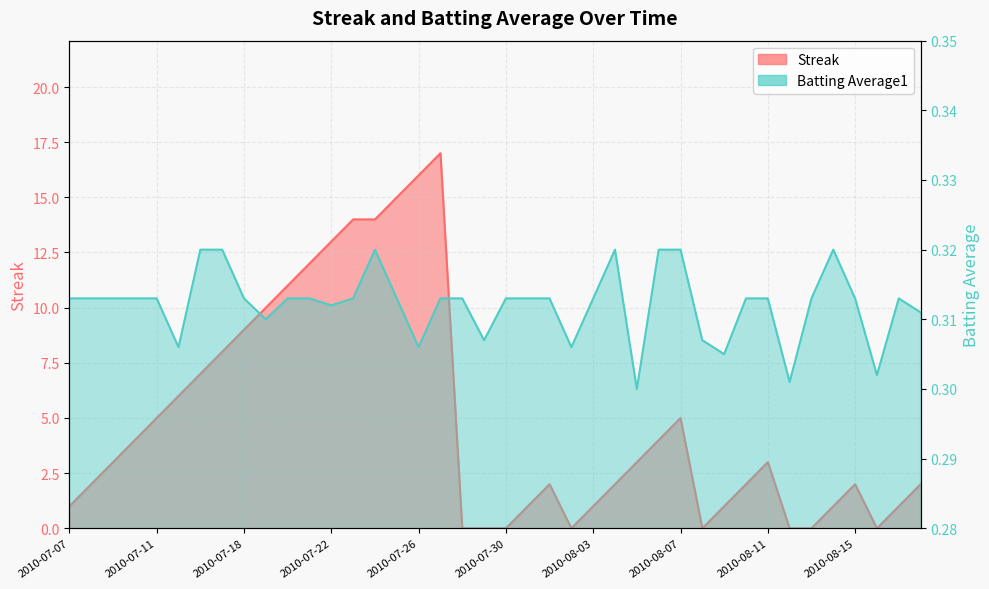

Which series has the largest total across all categories?

Streak